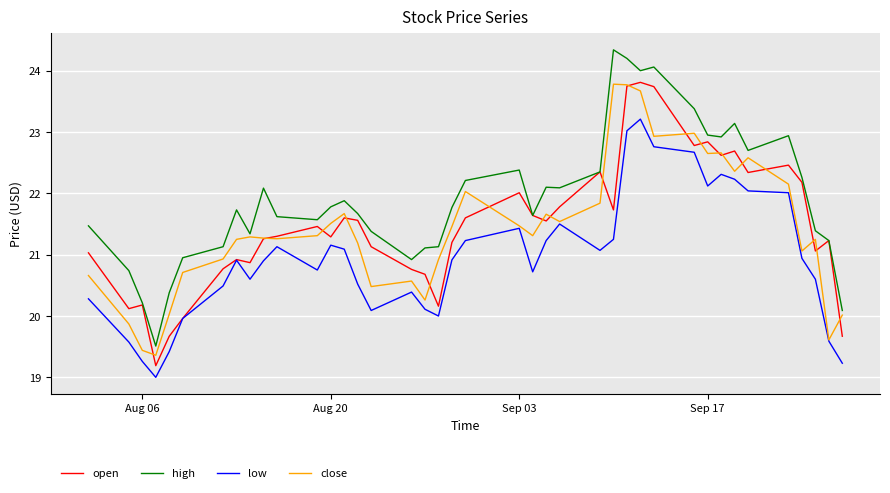

What is the sum of all open values?

858.9